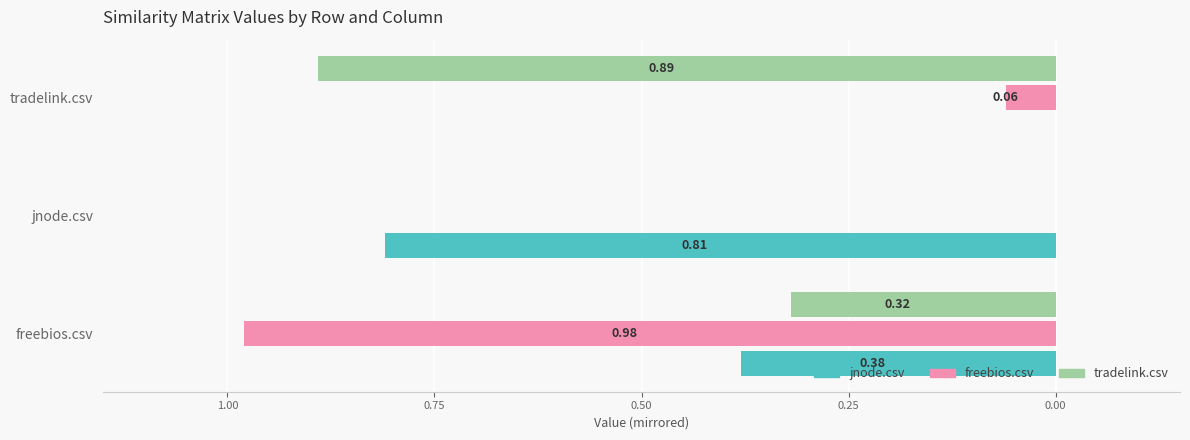

What are all the series names shown in the legend?

jnode.csv, freebios.csv, tradelink.csv